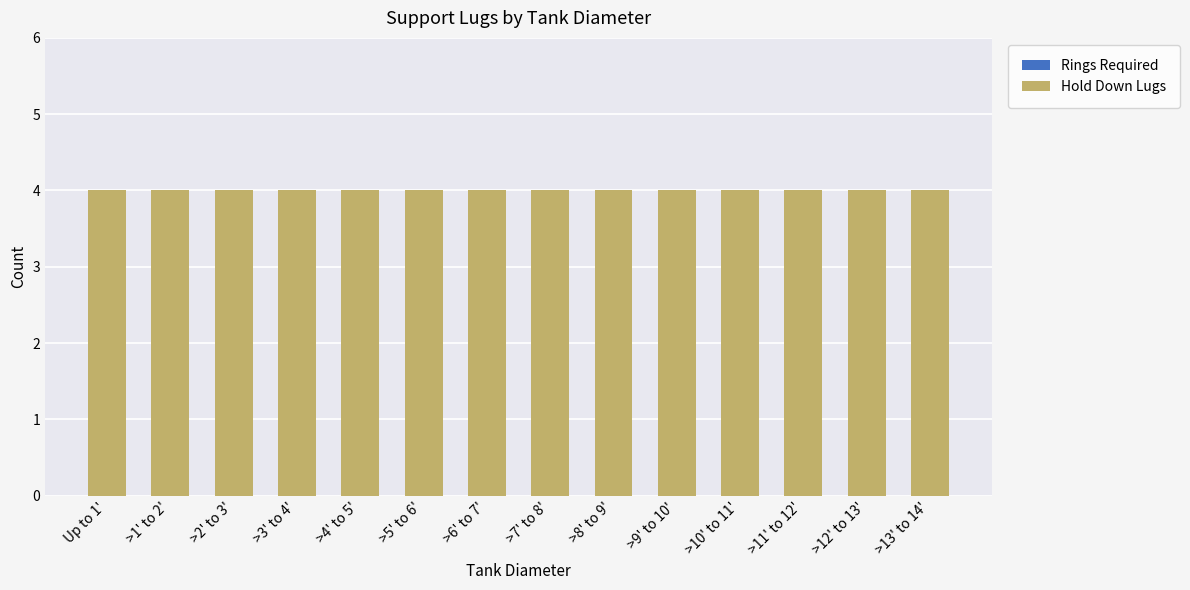

Which series has the largest range (max minus min)?

Rings Required